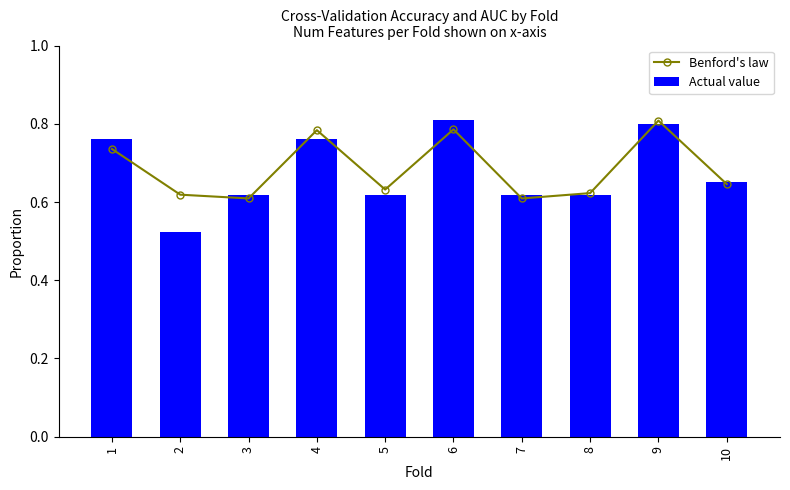

Reading right to left, transcribe all the data shown in this chart.

Benford's law: 10=0.6	9=0.8	8=0.6	7=0.6	6=0.8	5=0.6	4=0.8	3=0.6	2=0.6	1=0.7
Actual value: 10=0.7	9=0.8	8=0.6	7=0.6	6=0.8	5=0.6	4=0.8	3=0.6	2=0.5	1=0.8